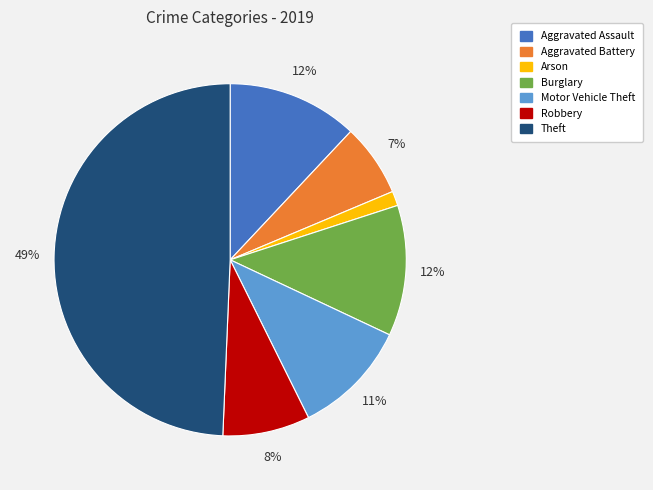

To the nearest percent, what percentage of the pie is Motor Vehicle Theft?

11%